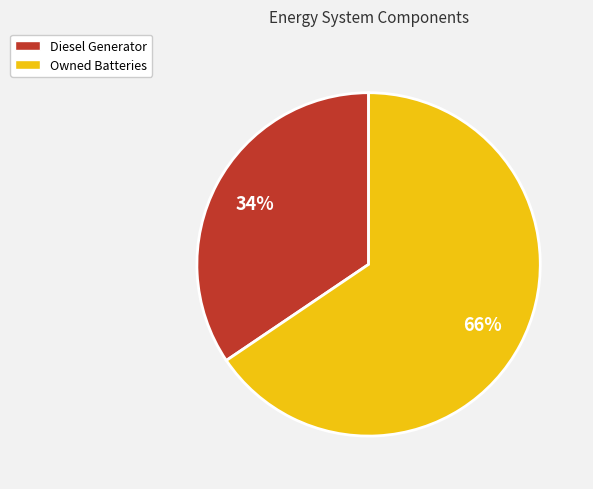

Which slice is the largest?

Owned Batteries